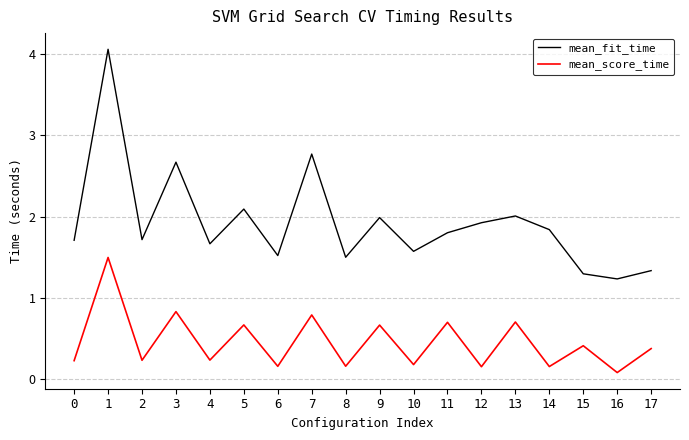

What is the sum of the mean_fit_time values at 13 and 1?

6.1